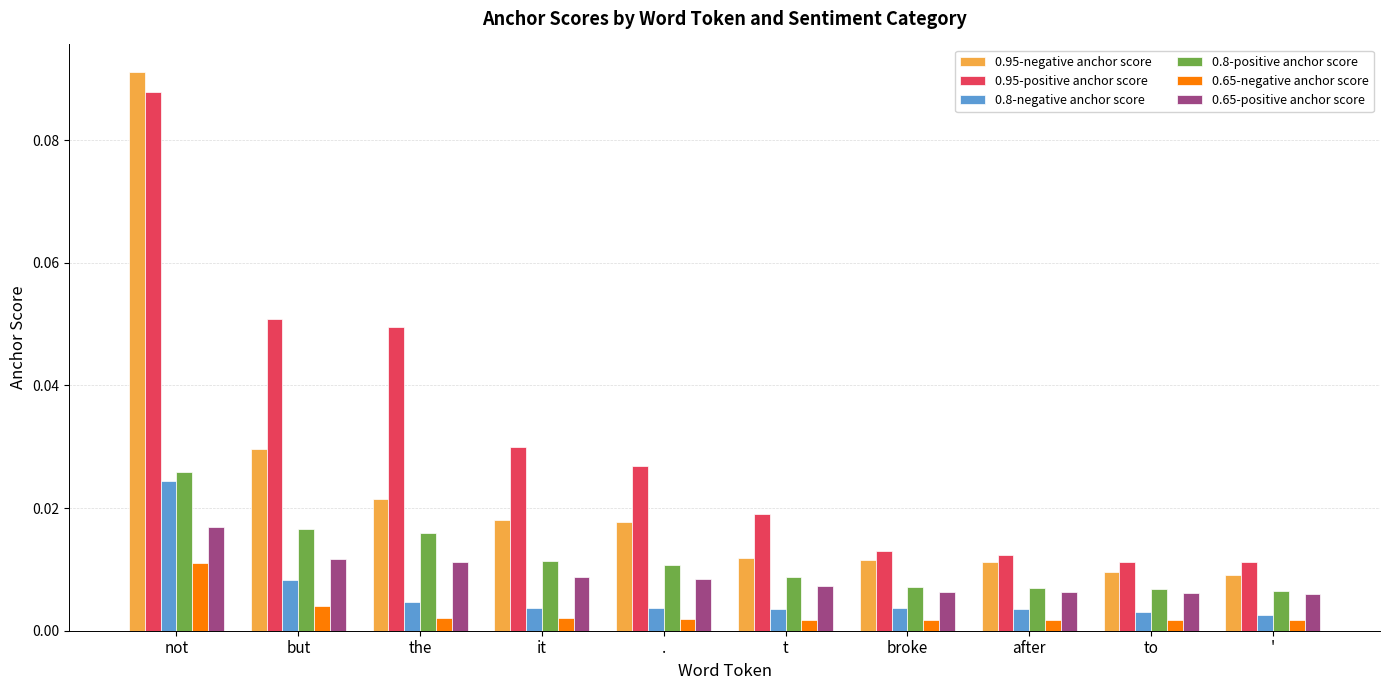

At which category does the chart reach its peak across all series?

not